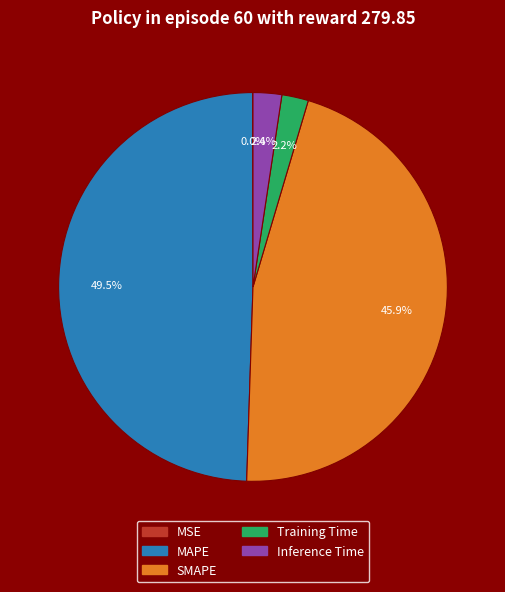

Is there a majority slice in this chart?

No